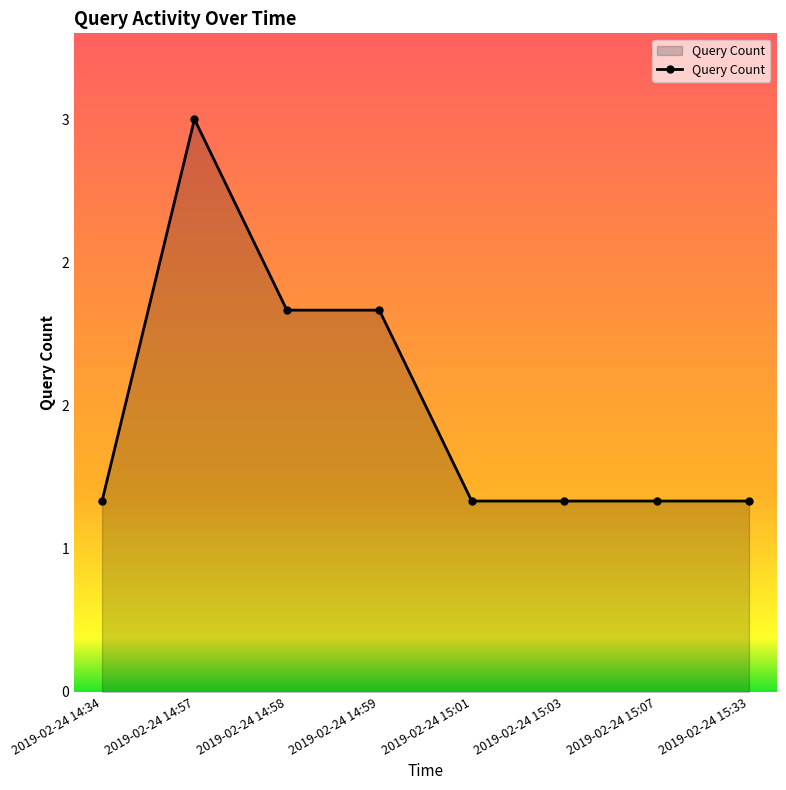

True or false: there are more than 0 points higher than both neighbors.

True